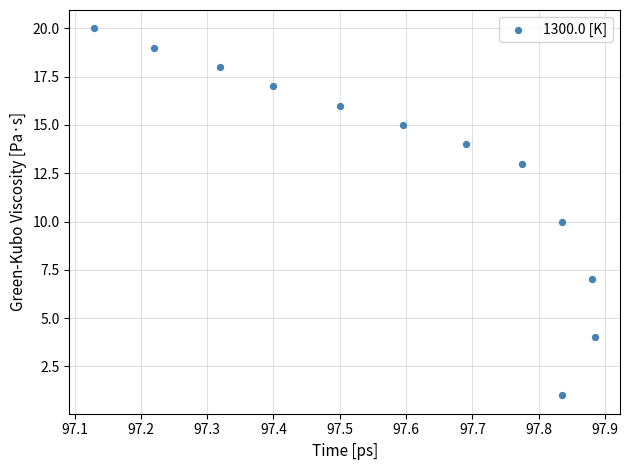

What is the range of Y values (max minus min)?

19